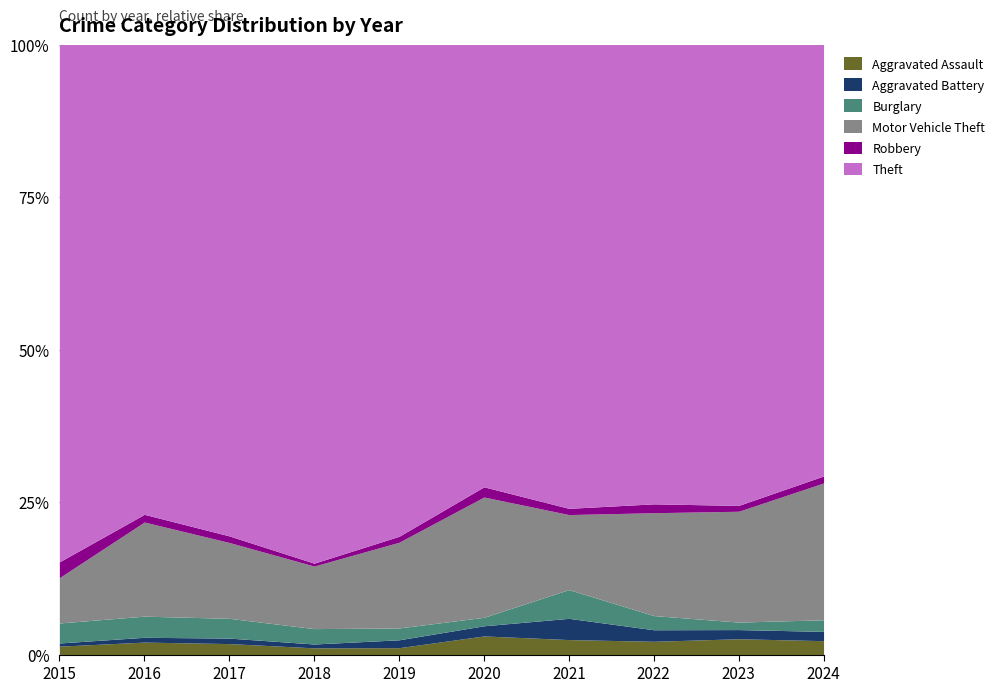

What is the average value of the Theft series?

435